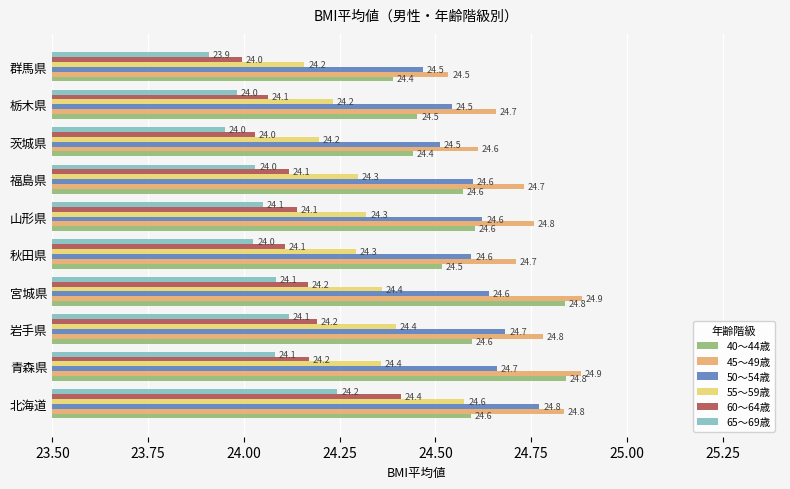

Which series has the largest total across all categories?

45～49歳